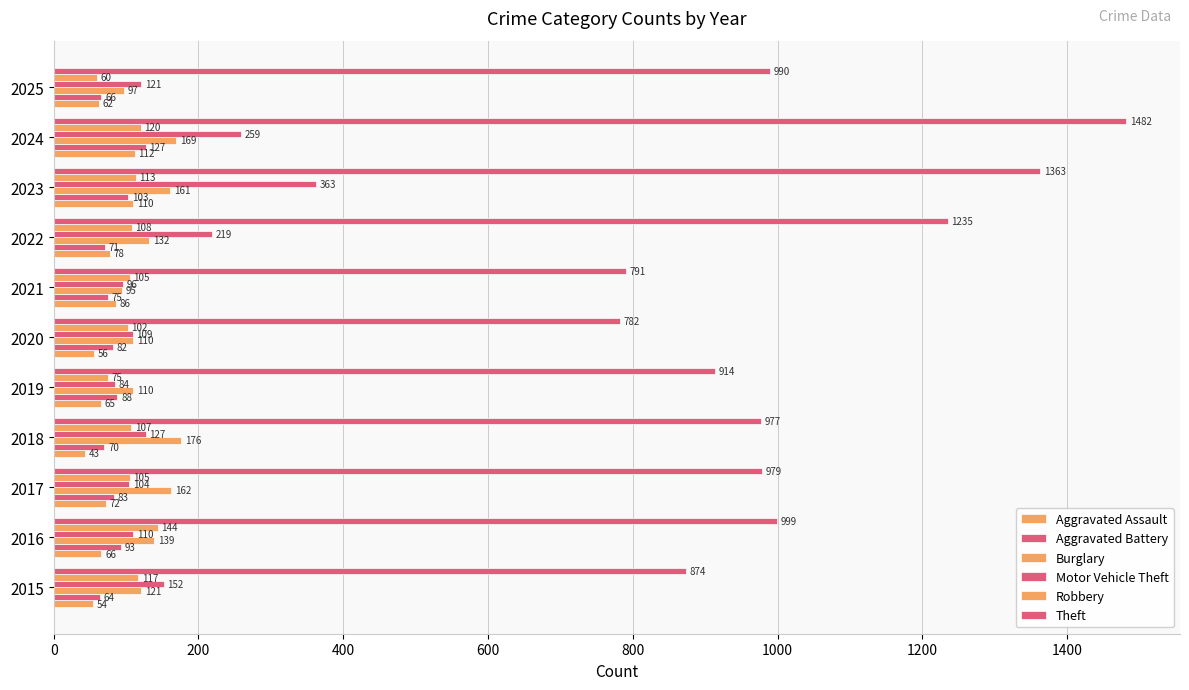

How many values in the Aggravated Assault series are below 66?

5